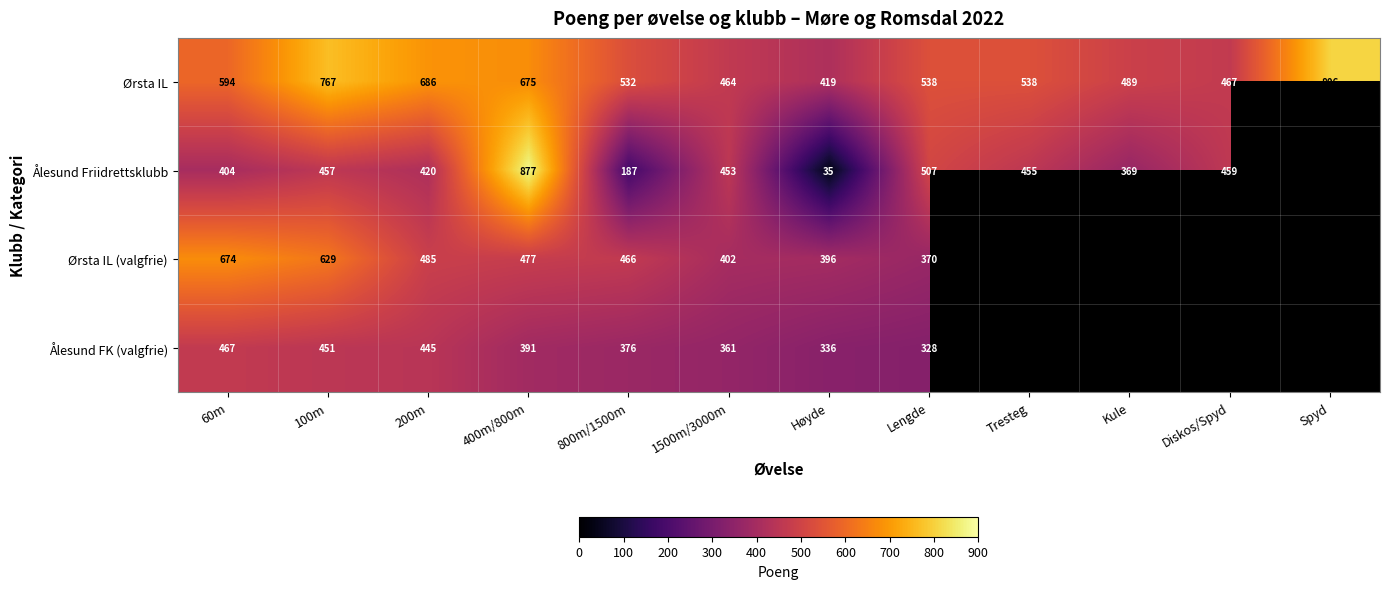

What is the total value across all series at 100m?

2304